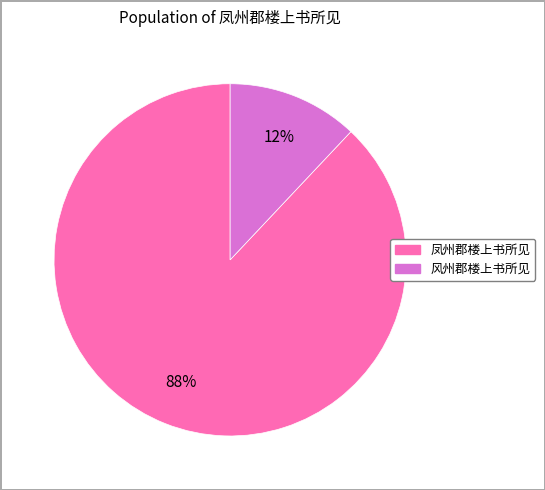

Do 风州郡楼上书所见 and 凤州郡楼上书所见 together represent more than half of the pie?

Yes